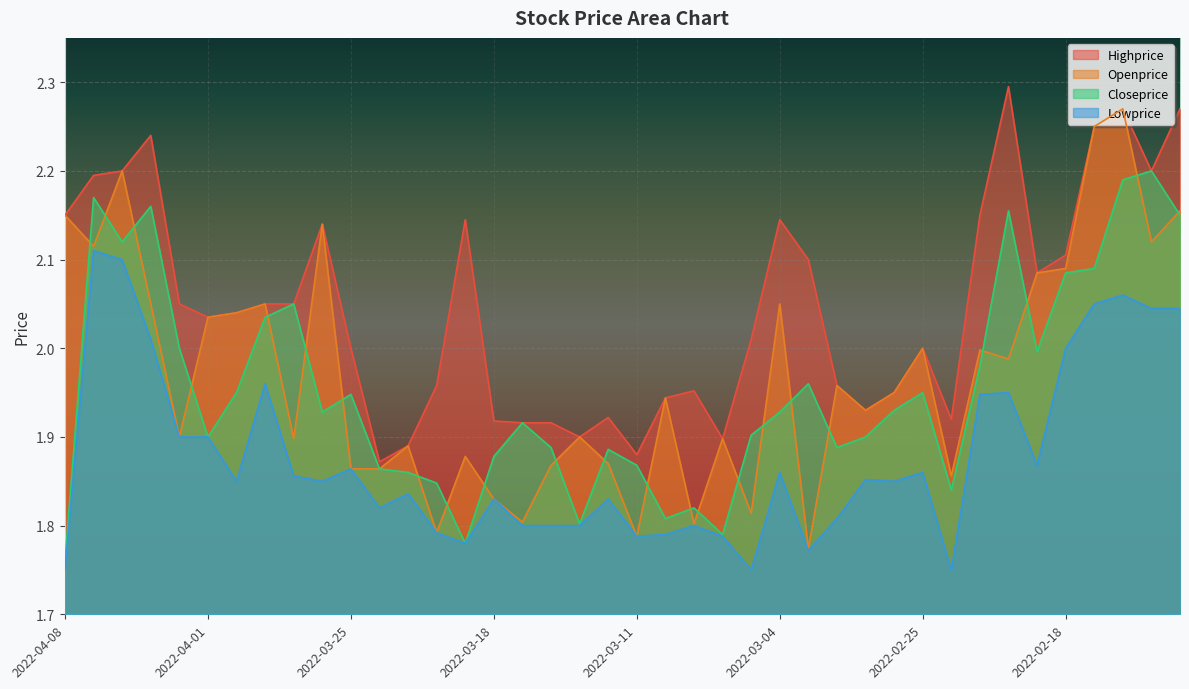

What is the label of the 28th point from the right?

2022-03-23